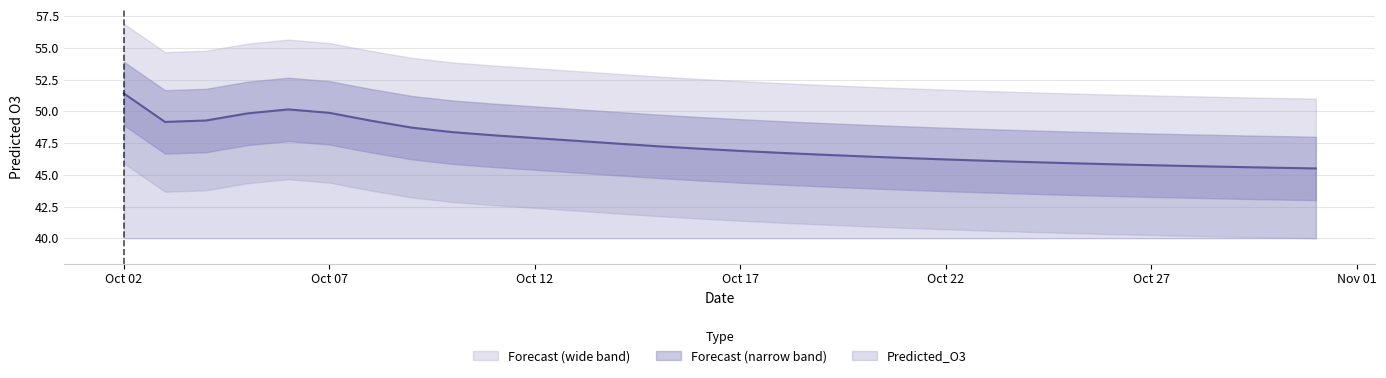

Is it true that the value at 2025-10-03 is 73.4?

False